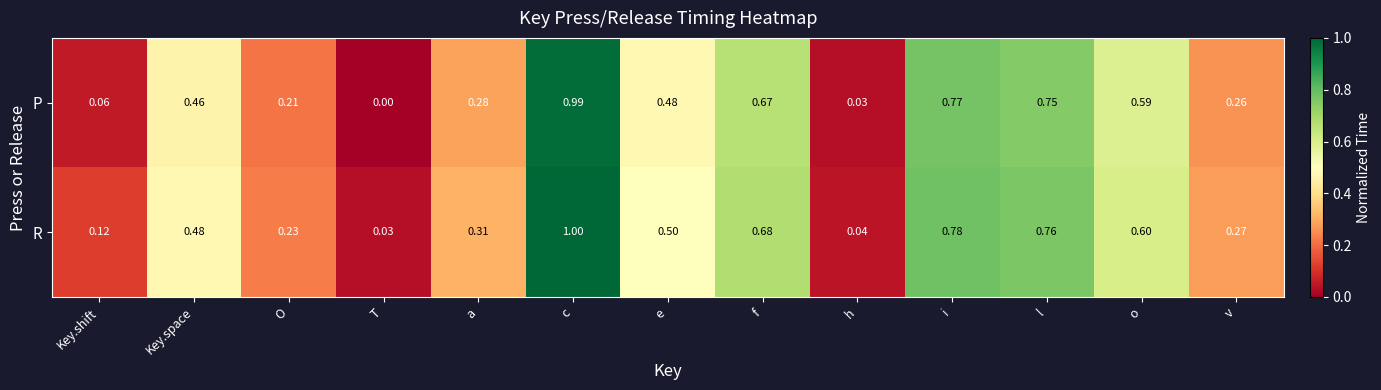

At which category is the sum across all series the highest?

c